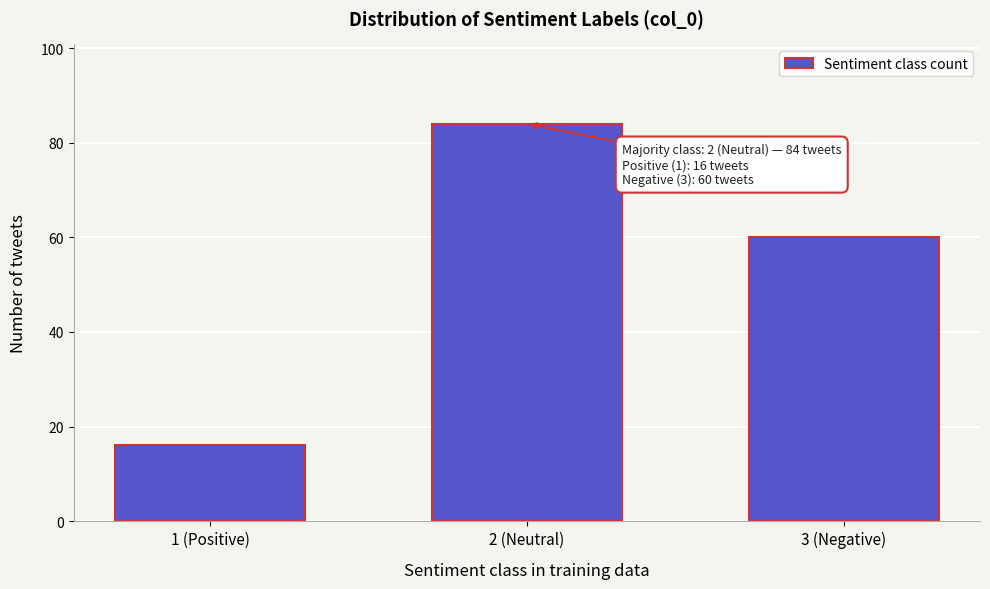

Reading right to left, transcribe all the data shown in this chart.

3 (Negative)=60	2 (Neutral)=84	1 (Positive)=16